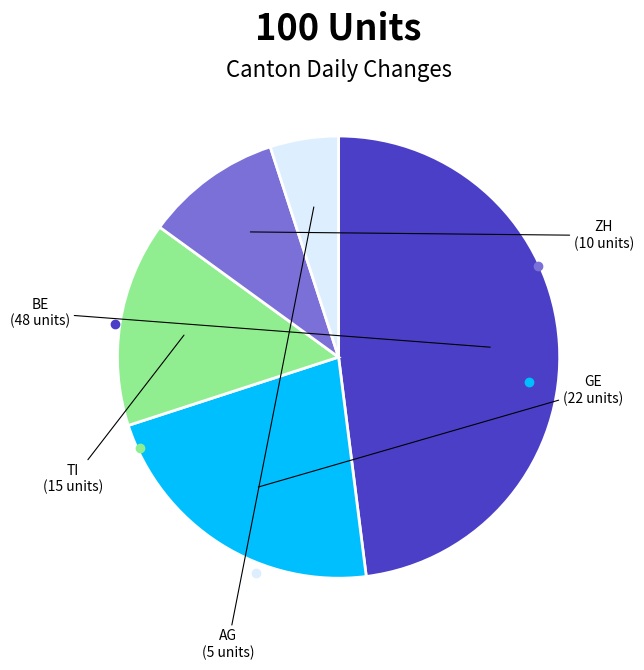

Which has a higher value, TI or GE?

GE